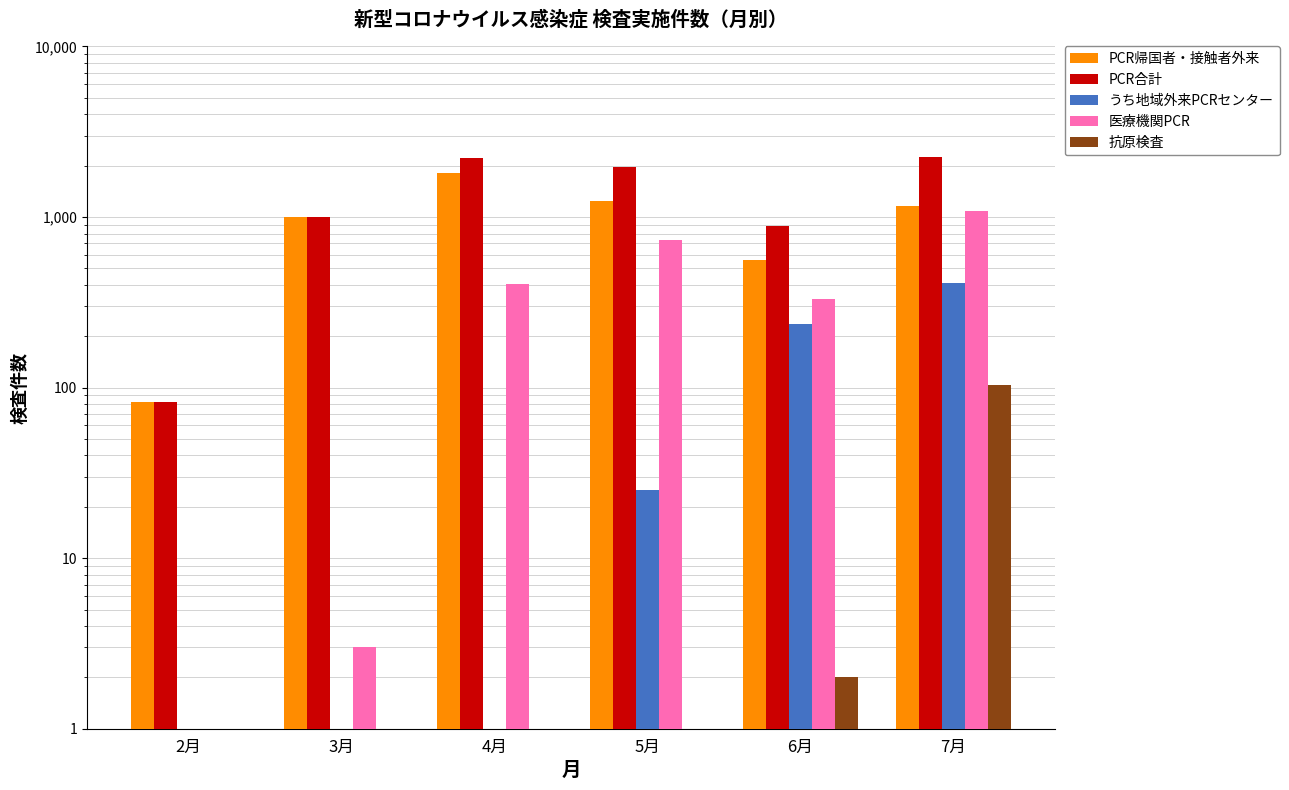

The 医療機関PCR series shows 733 at 5月. True or false?

True